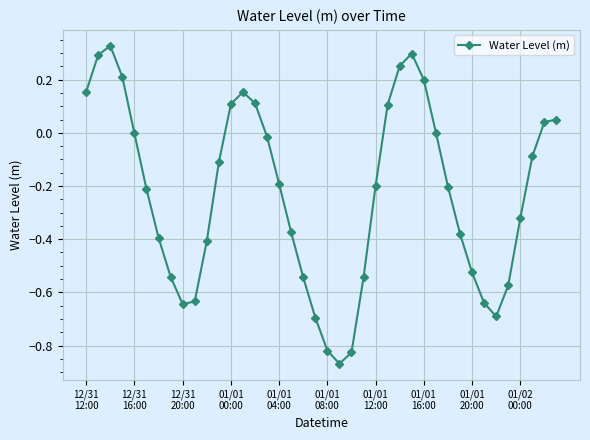

True or false: there are more than 2 points higher than both neighbors.

True